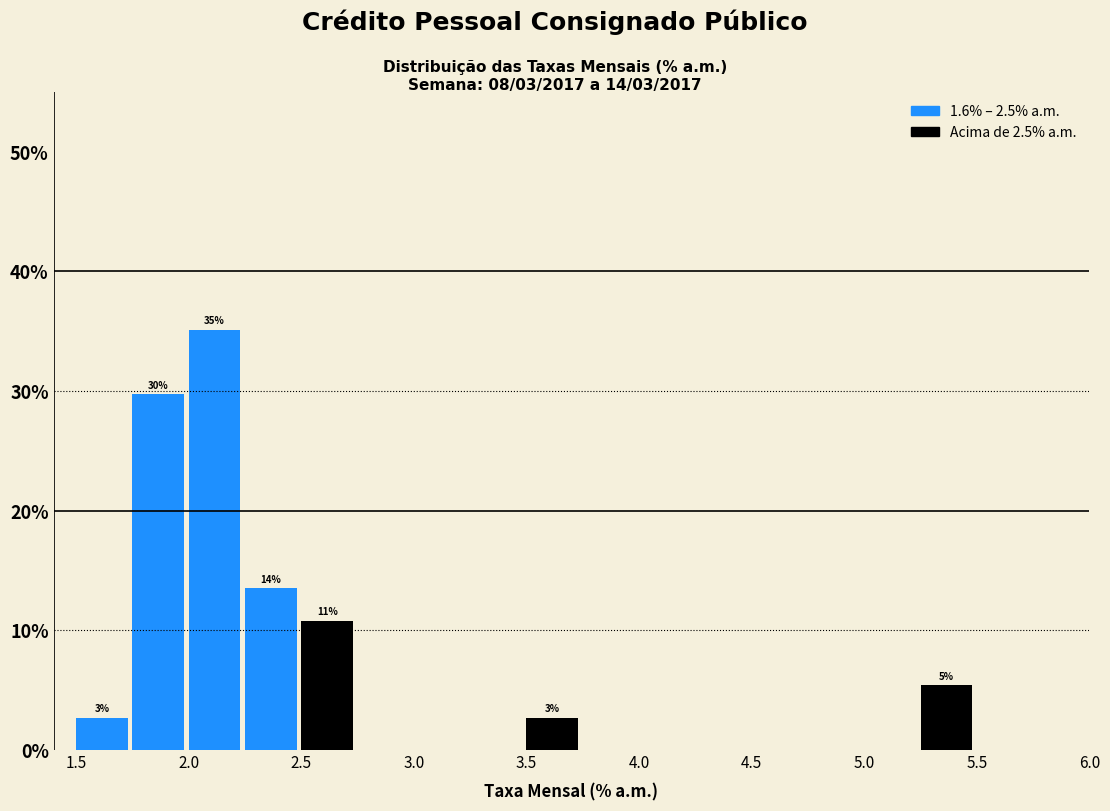

Which range on the x-axis has the tallest bar?

2.00 to 2.25